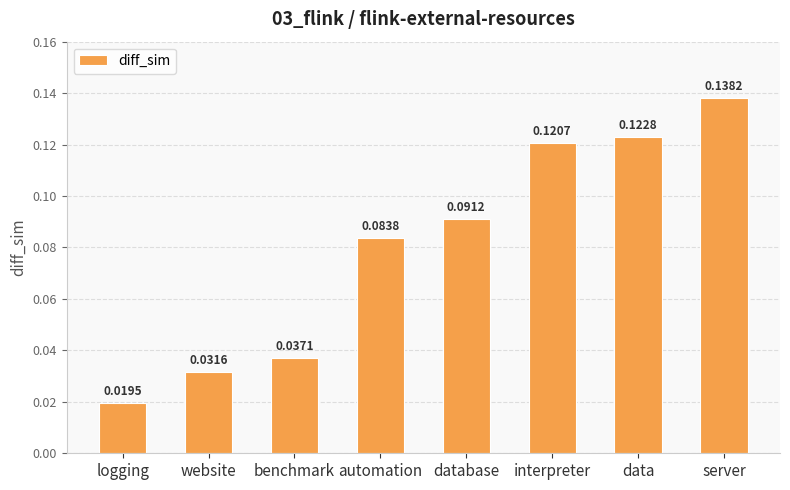

How many bars are there in total?

8